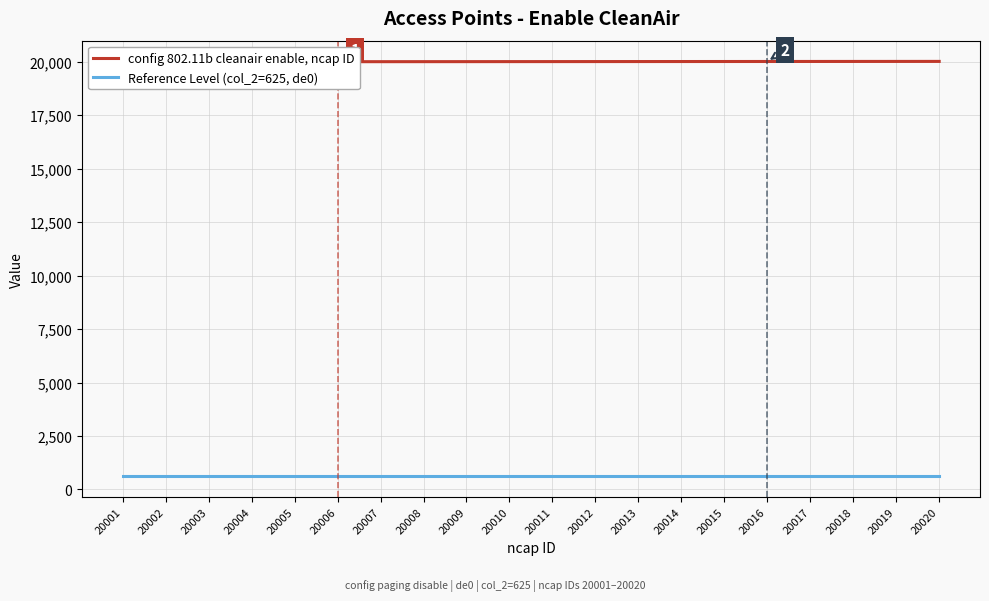

What is the sum of the Reference Level (col_2=625, de0) values at 20020 and 20007?

1250